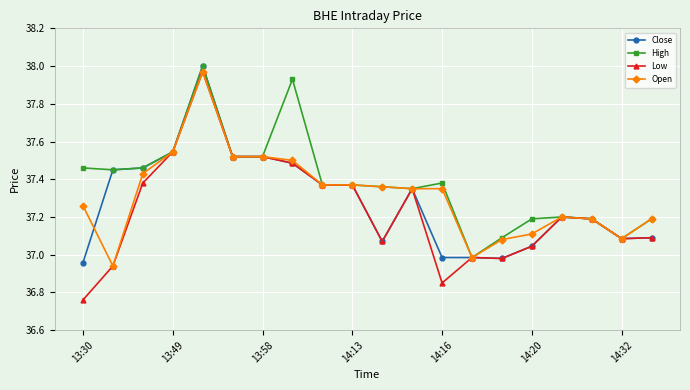

Which series has the largest total across all categories?

High